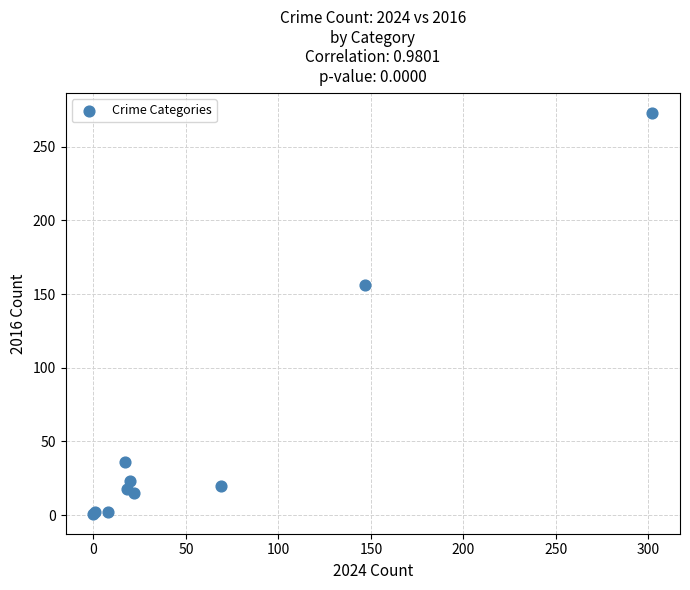

What Y value in the scatter plot is closest to 137?

156